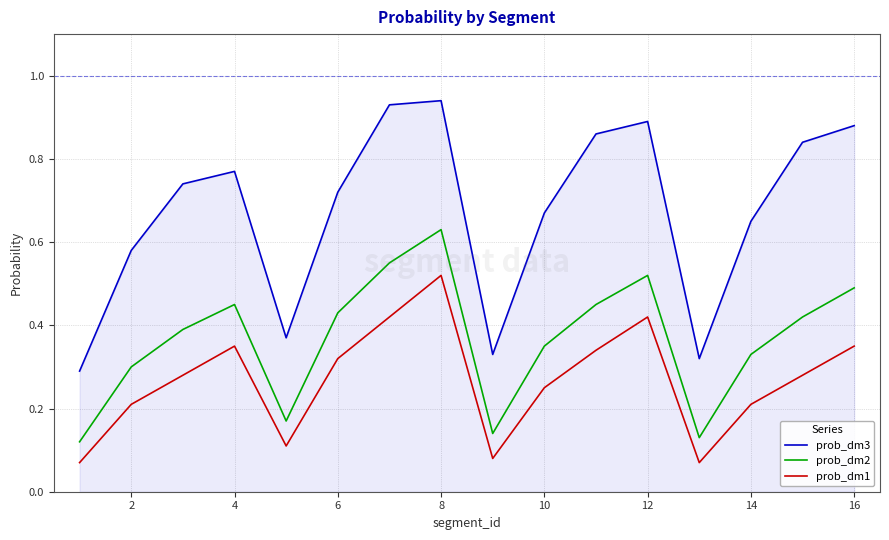

Which series has the largest total across all categories?

prob_dm3